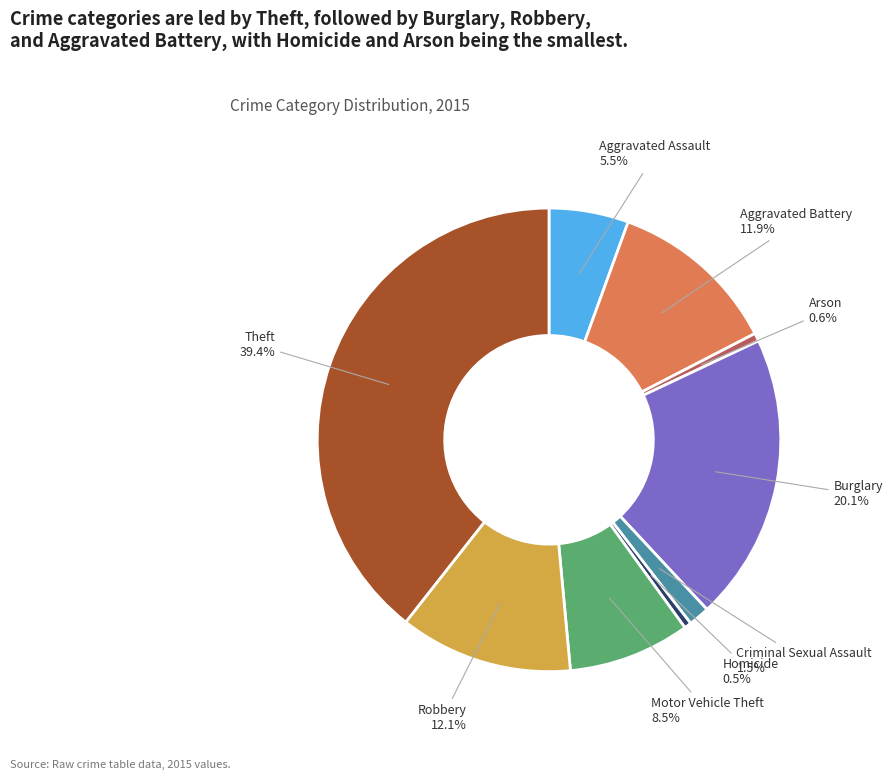

How many slices are in this pie chart?

9